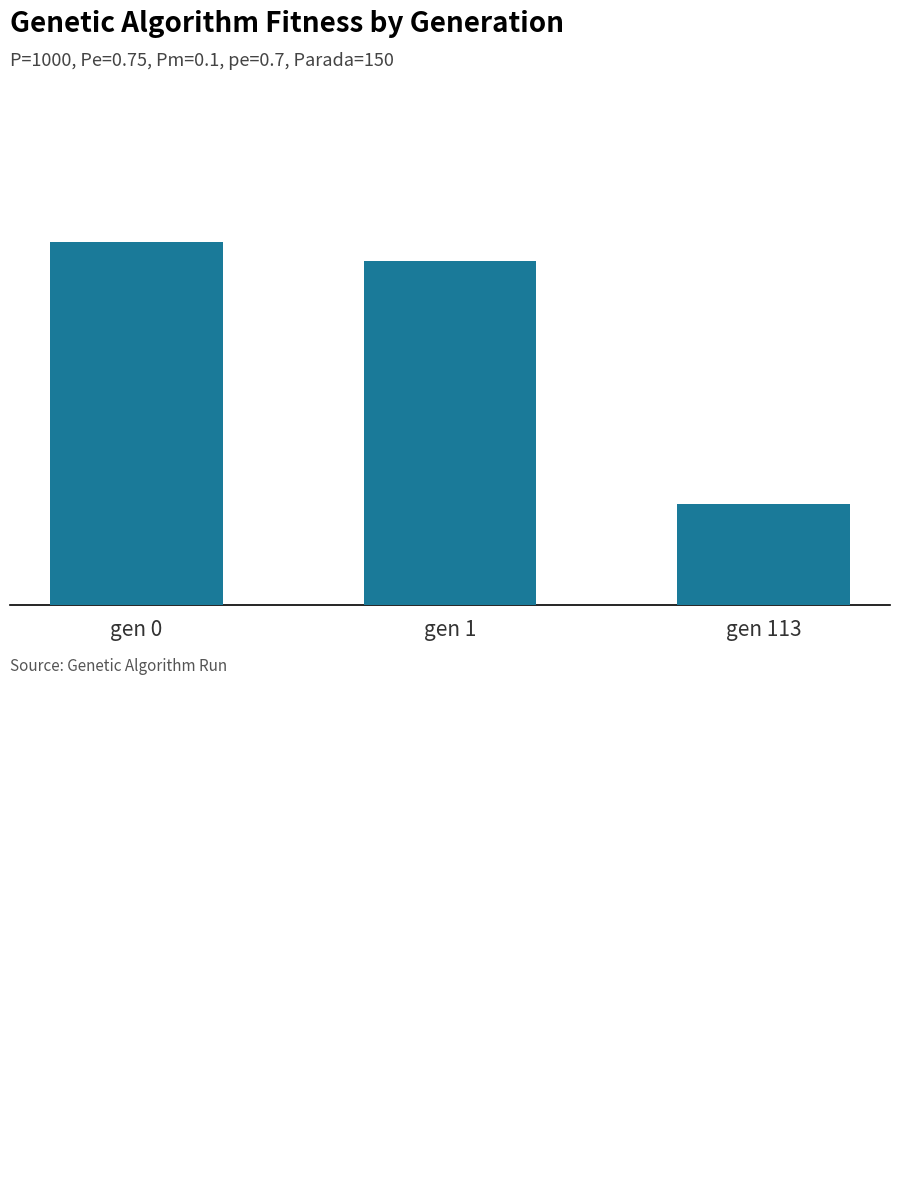

What is the value of the 1st bar from the left?

34.9